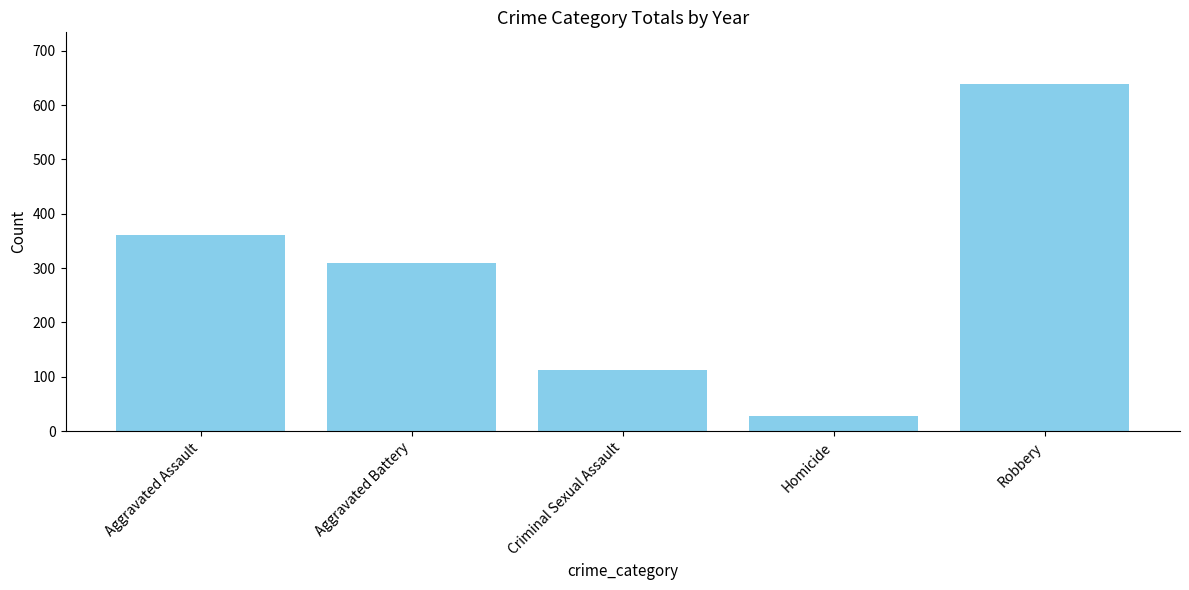

What is the label of the 4th bar from the left?

Homicide